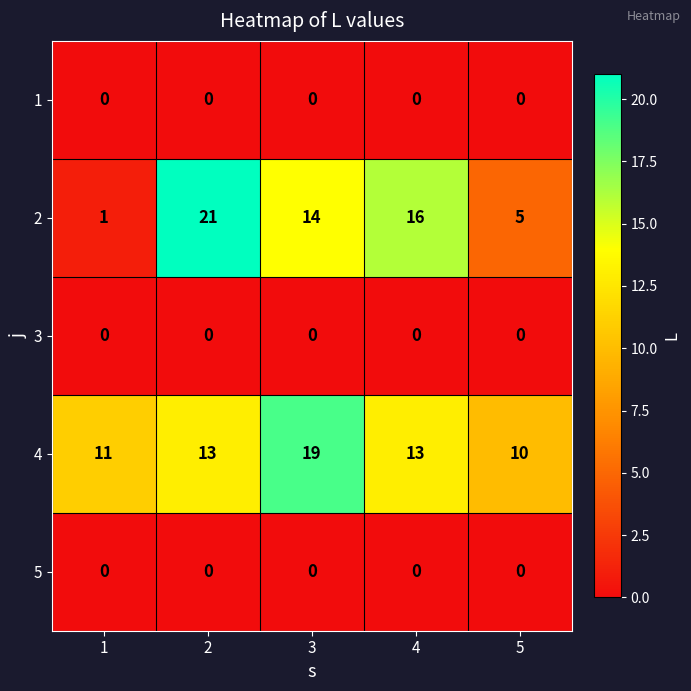

Reading left to right, transcribe all the data shown in this chart.

1: 1=0	2=0	3=0	4=0	5=0
2: 1=1	2=21	3=14	4=16	5=5
3: 1=0	2=0	3=0	4=0	5=0
4: 1=11	2=13	3=19	4=13	5=10
5: 1=0	2=0	3=0	4=0	5=0